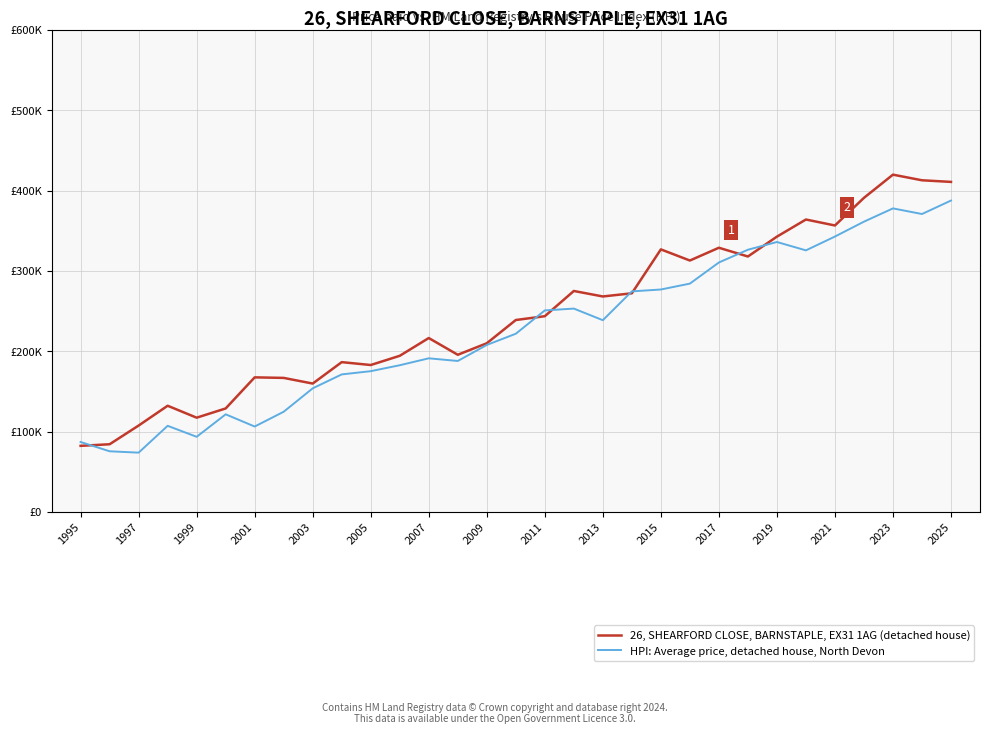

Which series has the largest total across all categories?

26, SHEARFORD CLOSE, BARNSTAPLE, EX31 1AG (detached house)